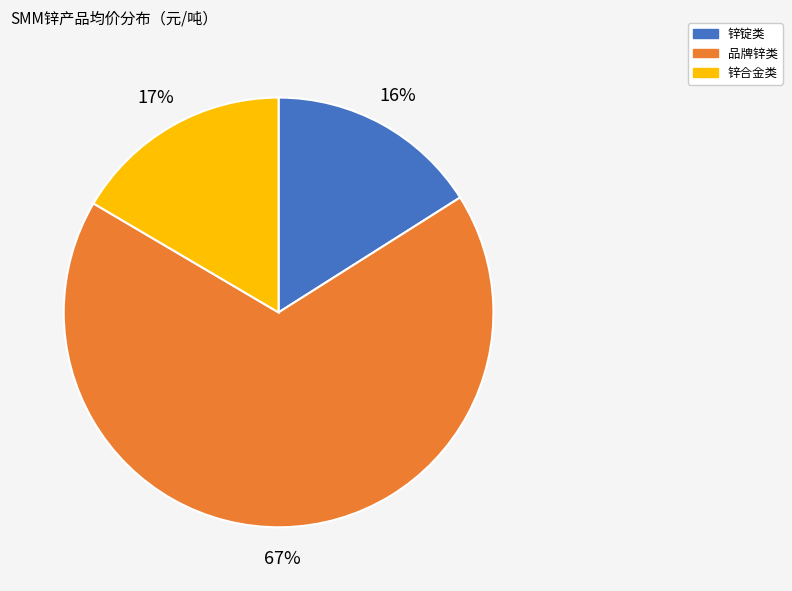

To the nearest percent, what is the difference between the largest and smallest slice percentages?

51%